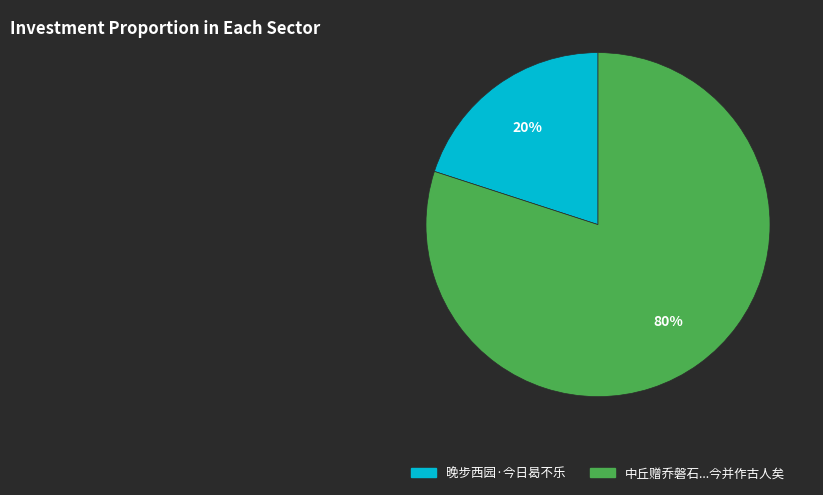

Is there any slice that represents more than half of the pie?

Yes